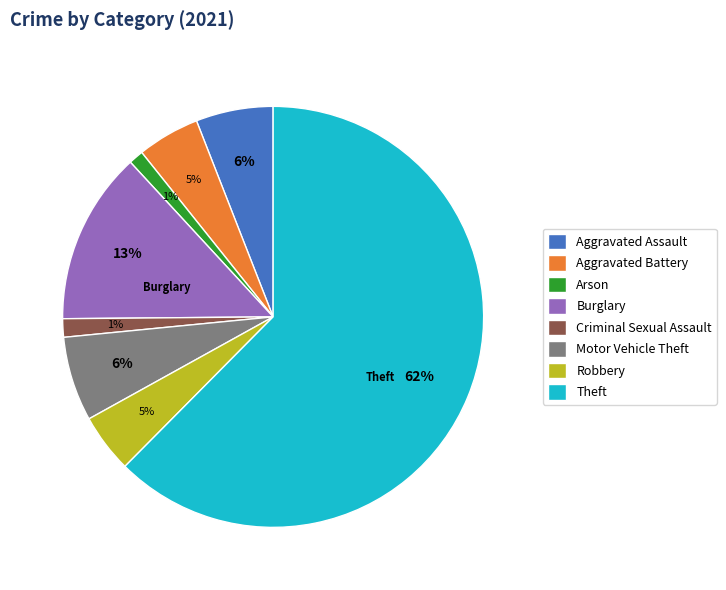

To the nearest percent, what percentage of the pie is Robbery?

5%